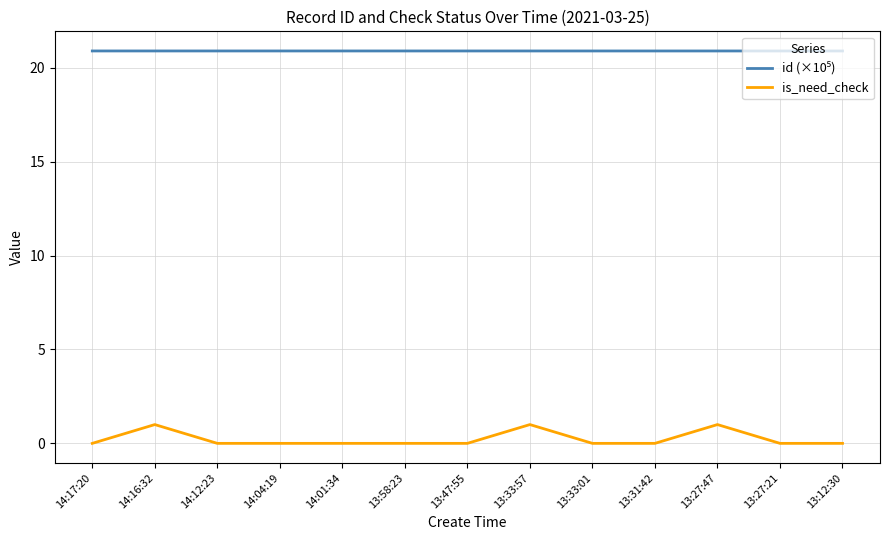

Which series has the widest spread of values?

is_need_check